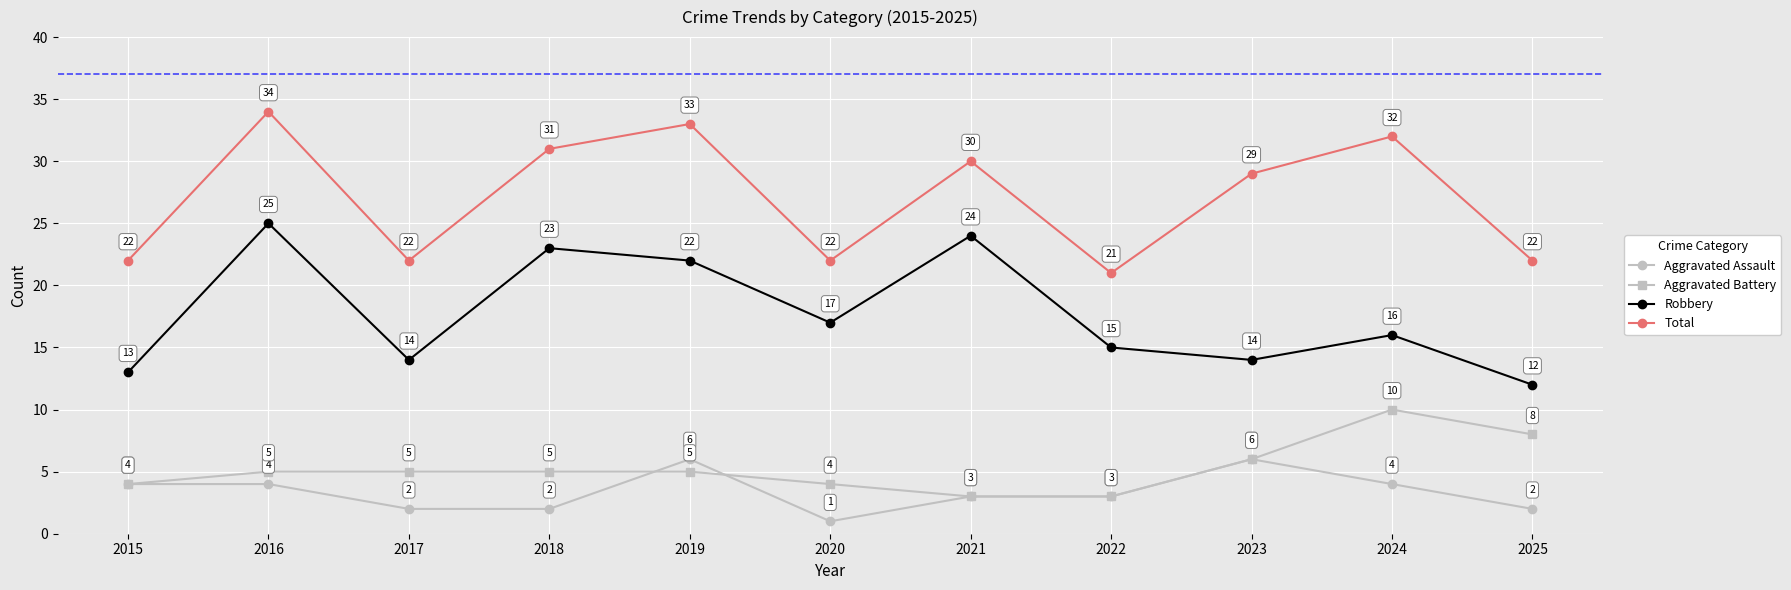

At which label does Robbery reach its peak?

2016